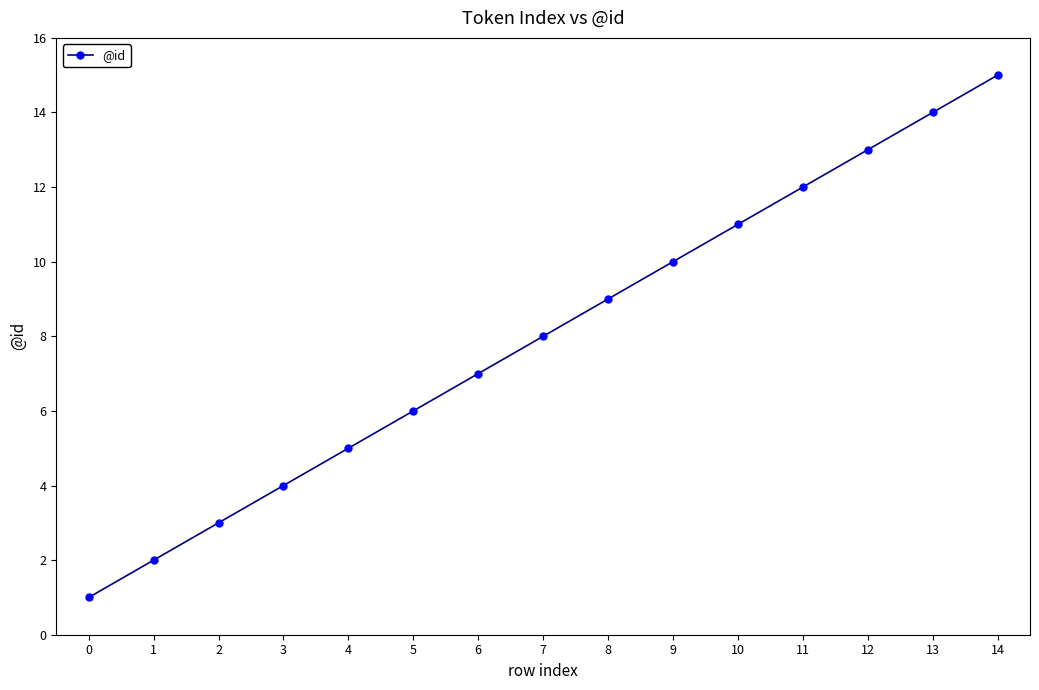

Reading left to right, extract all data points from this chart.

1	2	3	4	5	6	7	8	9	10	11	12	13	14	15